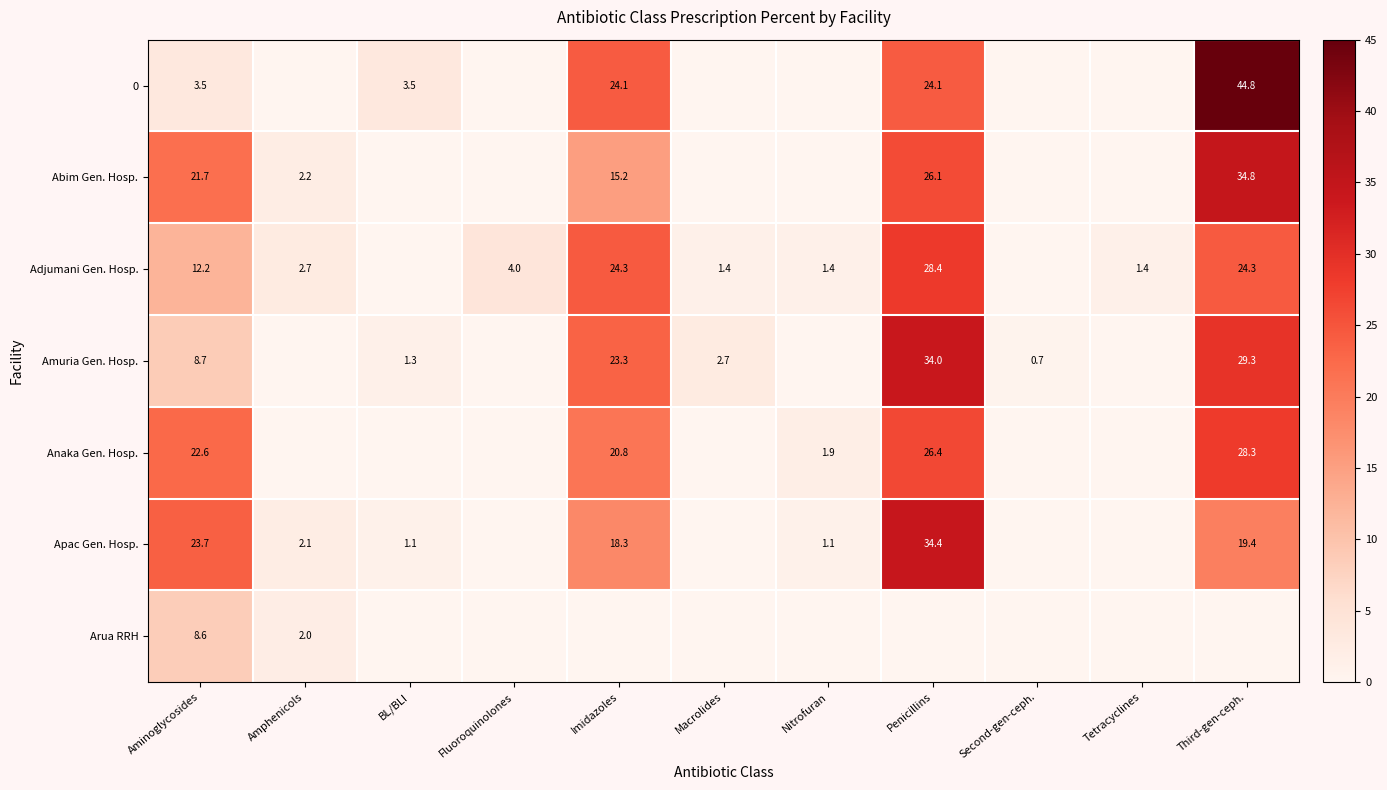

Rank the series at Aminoglycosides from lowest to highest value.

0, Arua RRH, Amuria Gen. Hosp., Adjumani Gen. Hosp., Abim Gen. Hosp., Anaka Gen. Hosp., Apac Gen. Hosp.